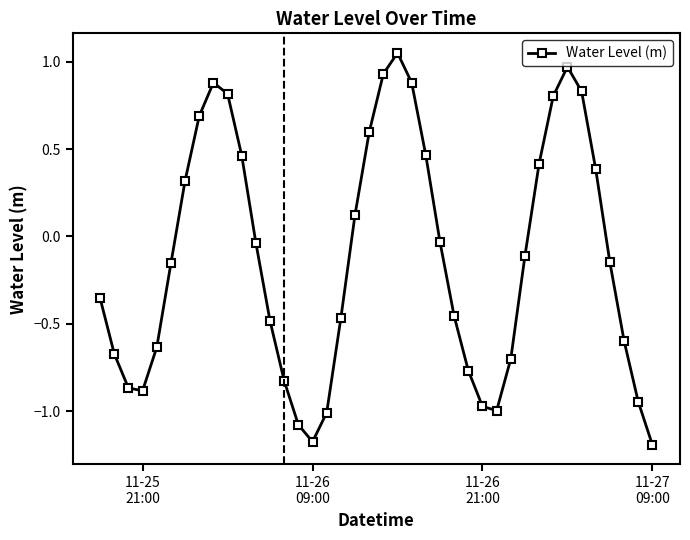

How many points are lower than both their immediate neighbors (excluding endpoints)?

3